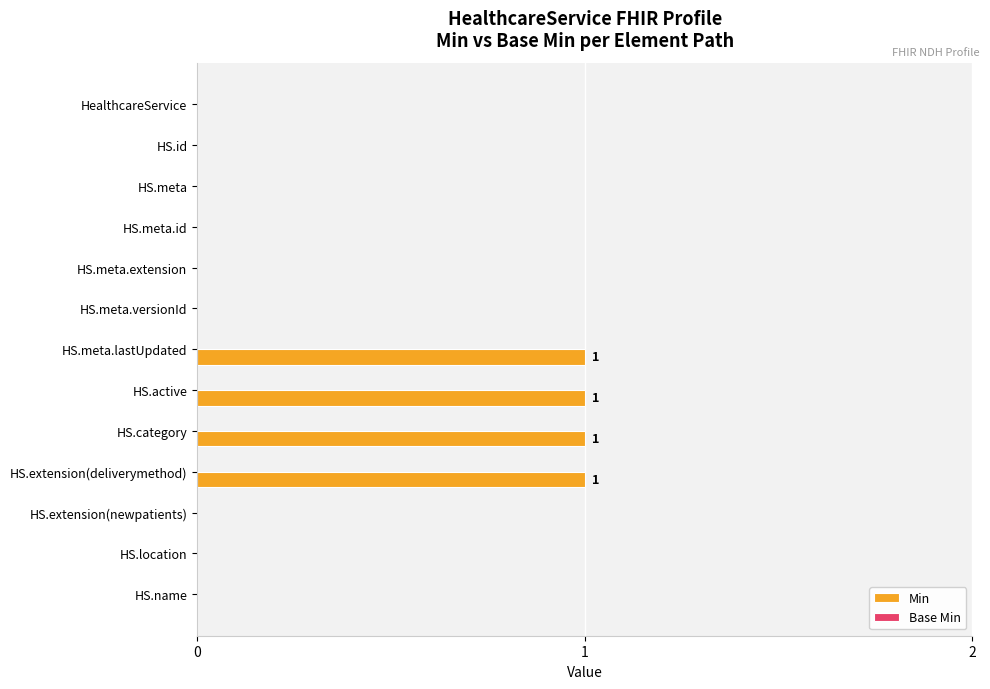

Between HS.extension(deliverymethod) and HS.meta.extension, which is larger?

HS.extension(deliverymethod)